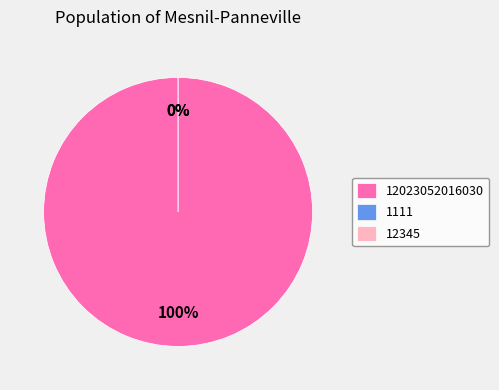

Which category has the smallest portion of the pie?

1111